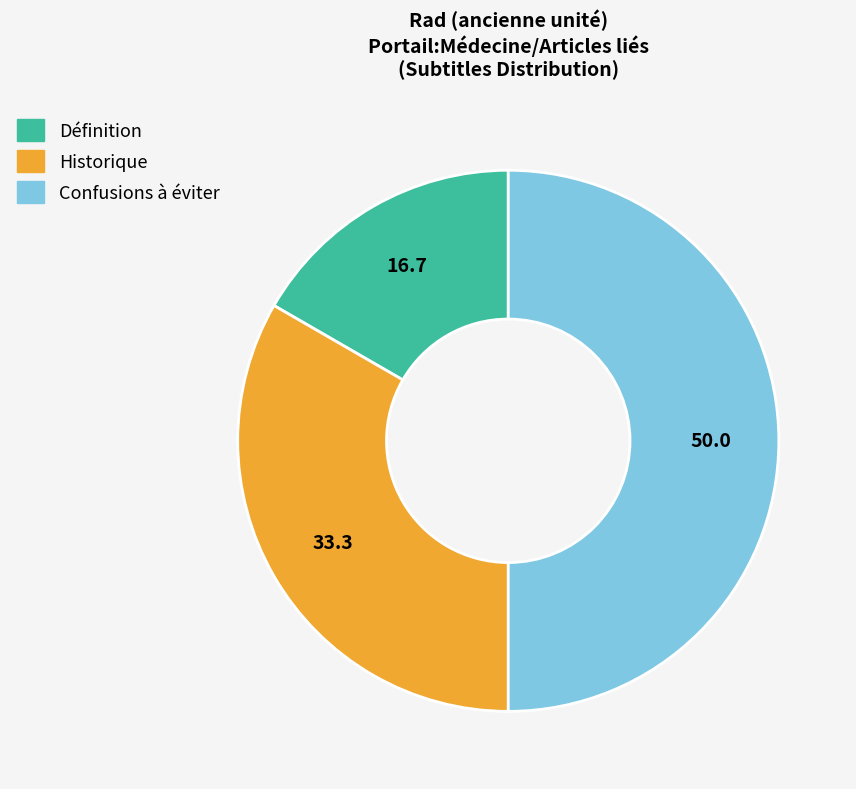

Which category has the biggest portion of the pie?

Confusions à éviter